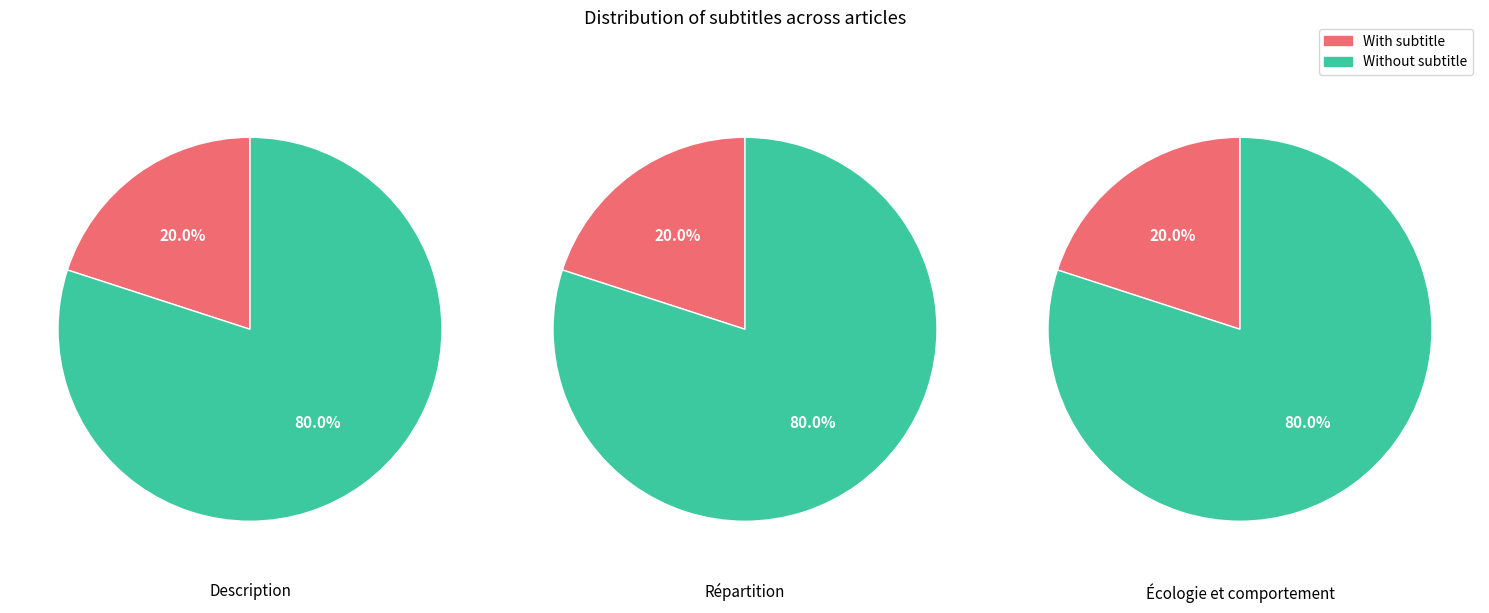

Rank the series by their average value, from highest to lowest.

without_subtitle, with_subtitle